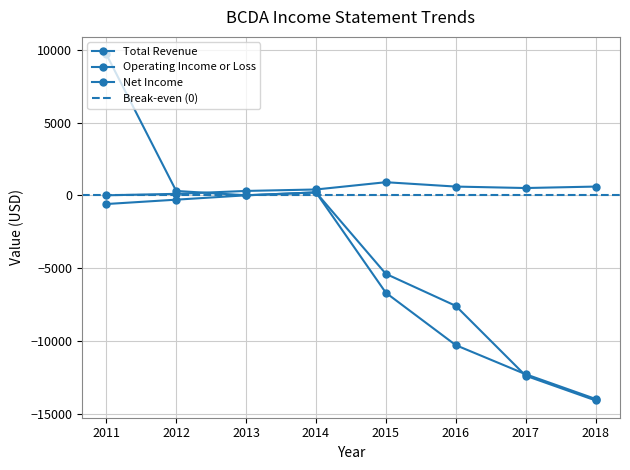

How many values in the Net Income series exceed 0?

3